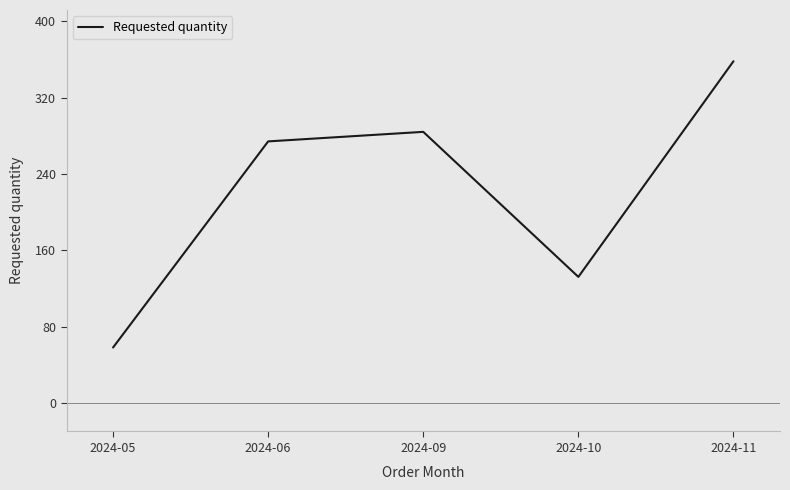

What is the maximum value shown in the chart?

358